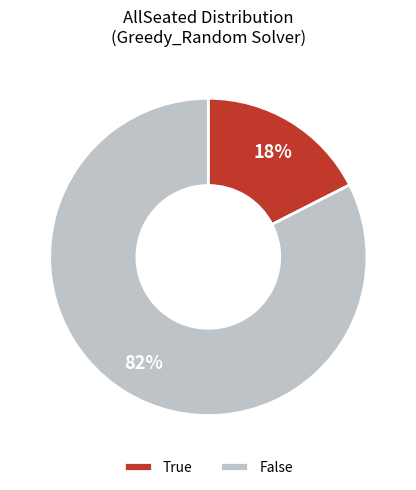

Do False and True together represent more than half of the pie?

Yes